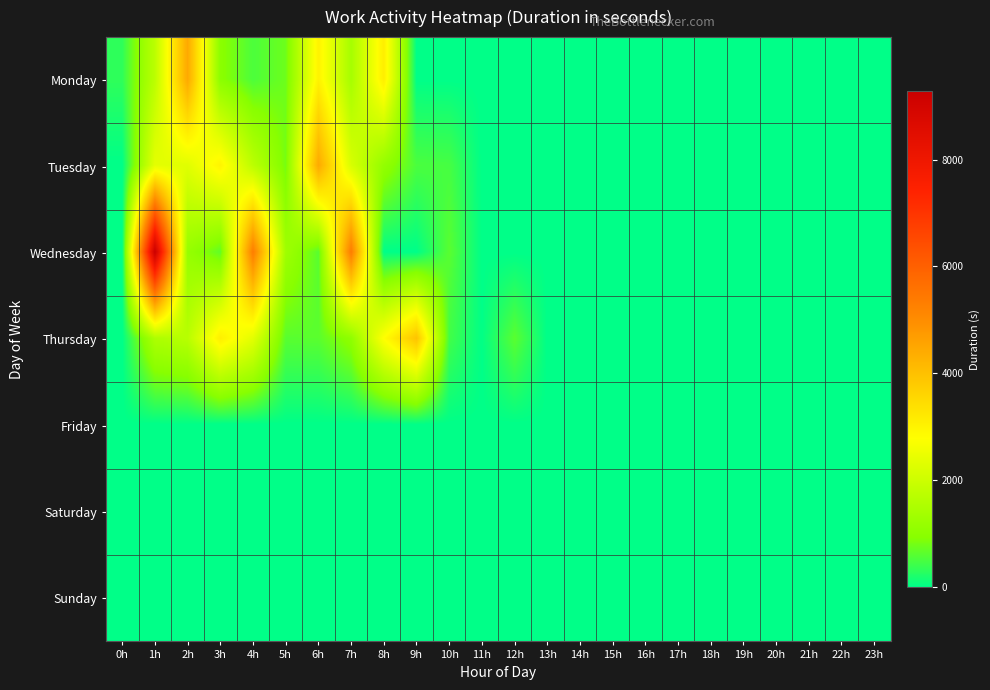

Rank the series by their maximum value, from highest to lowest.

Wednesday, Monday, Tuesday, Thursday, Friday, Saturday, Sunday